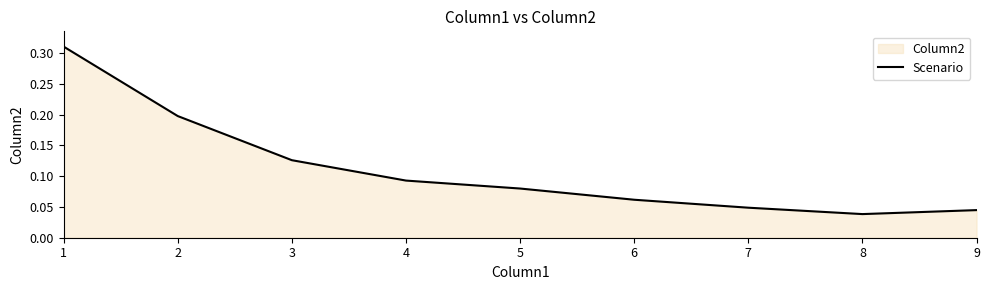

What is the difference between the maximum and minimum values?

0.3